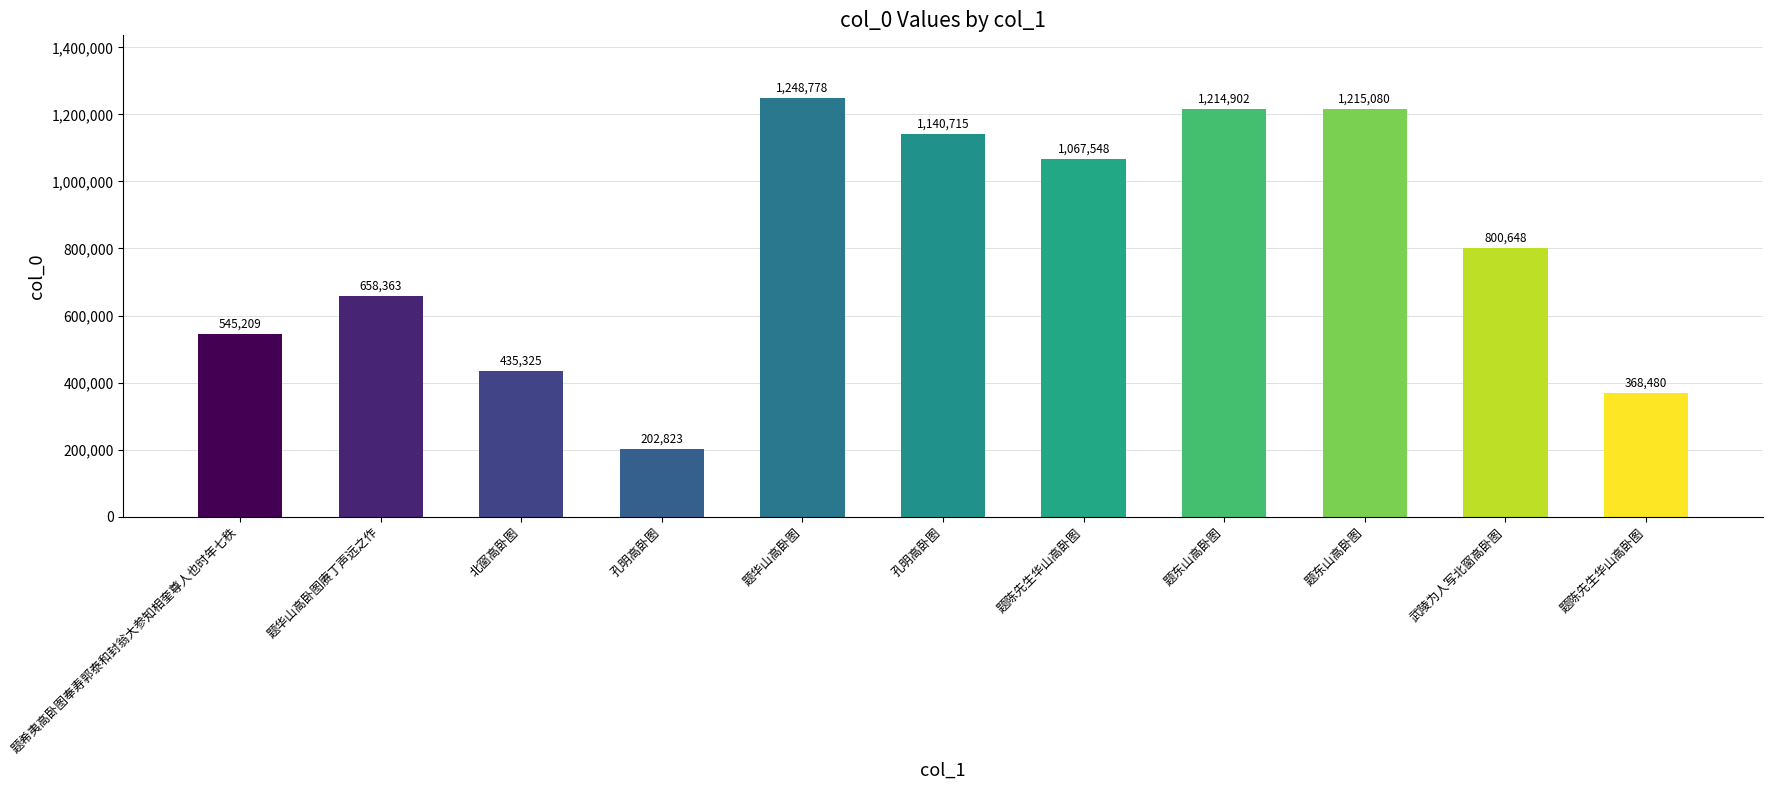

The chart shows a value of 1215080 at 题东山高卧图. True or false?

True